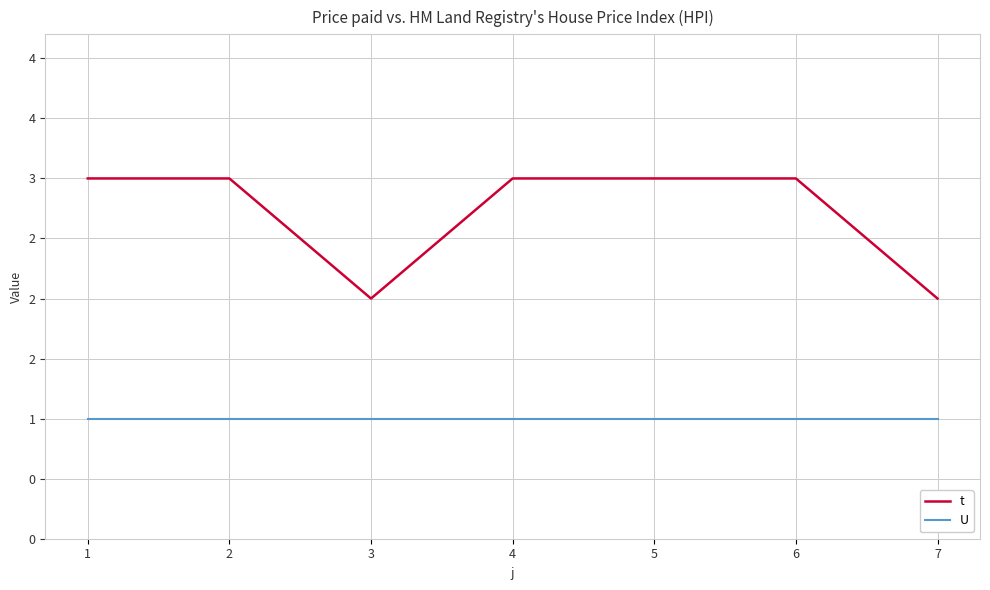

List the series in order of their overall mean, highest first.

t, U